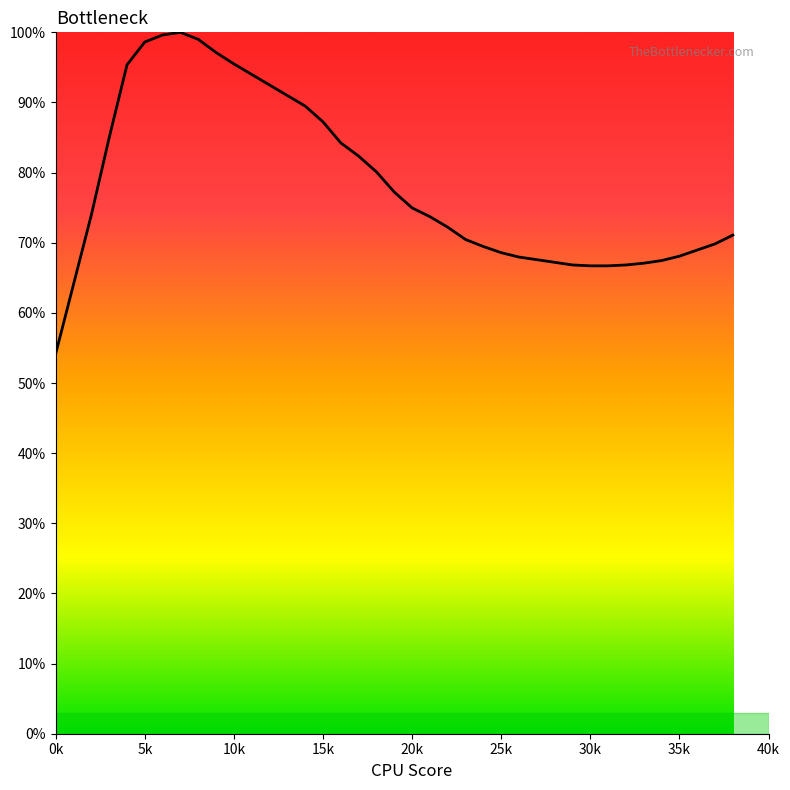

What is the greatest value displayed?

100.0